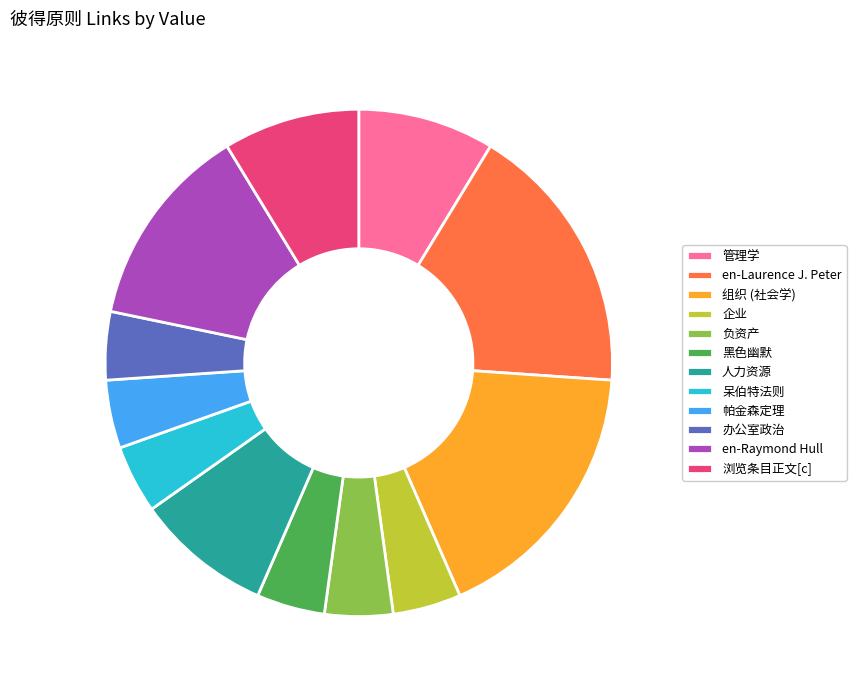

Is it true that 浏览条目正文[c] is 23% of the pie?

False